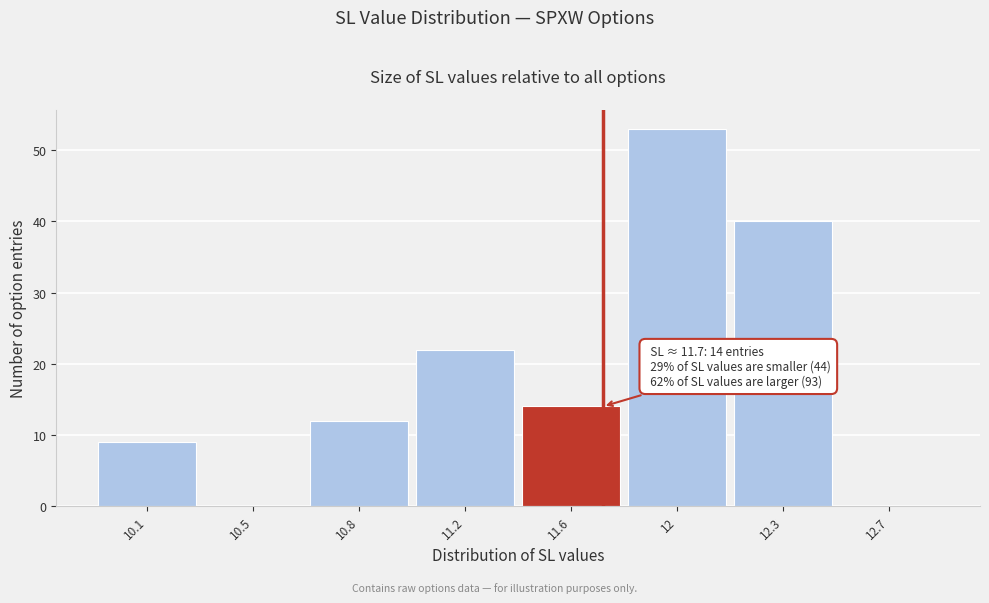

Reading left to right, what are all the values shown in this chart?

10.1=9	10.5=0	10.8=12	11.2=22	11.6=14	12=53	12.3=40	12.7=0